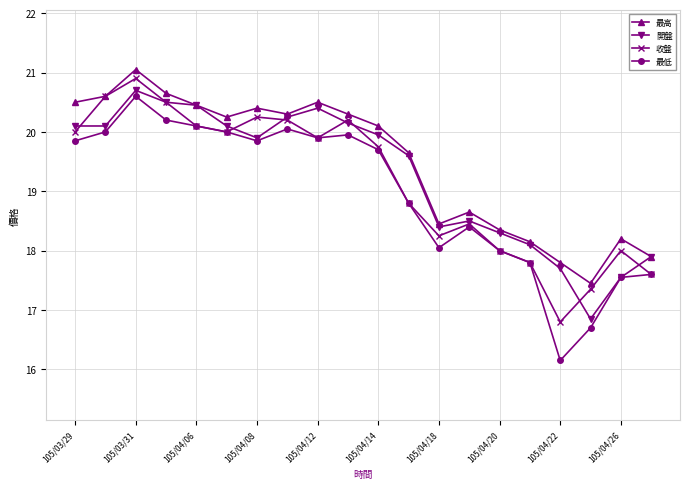

What is the greatest value displayed?

21.1